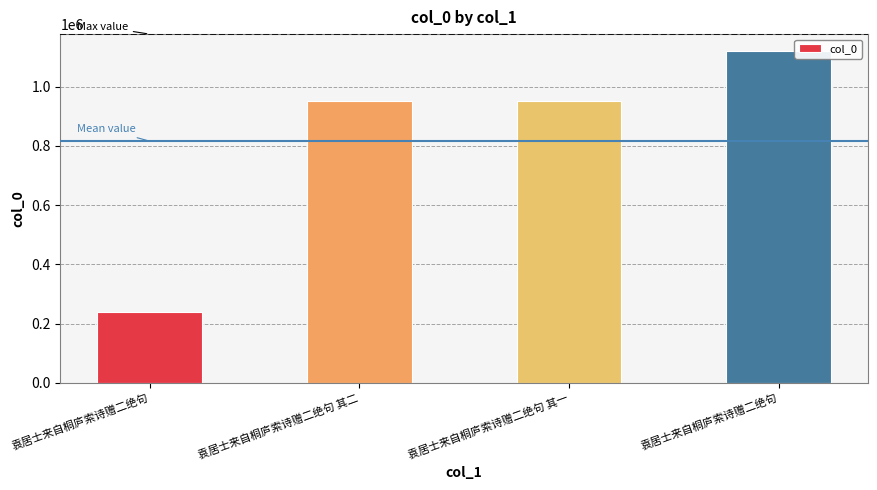

The chart shows a value of 1121284 at 袁居士来自桐庐索诗赠二绝句. True or false?

True